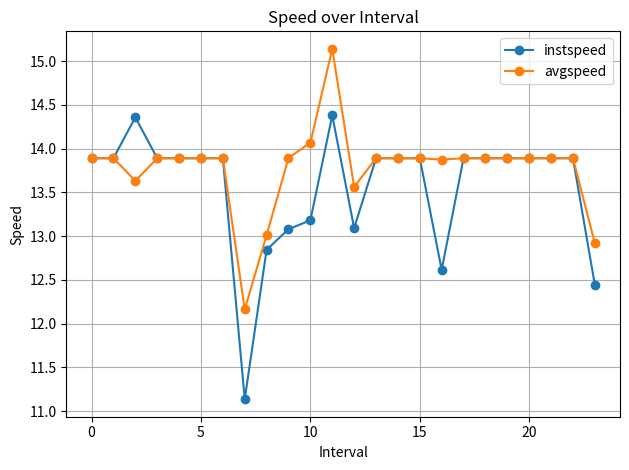

At how many categories does at least one series exceed 12?

24